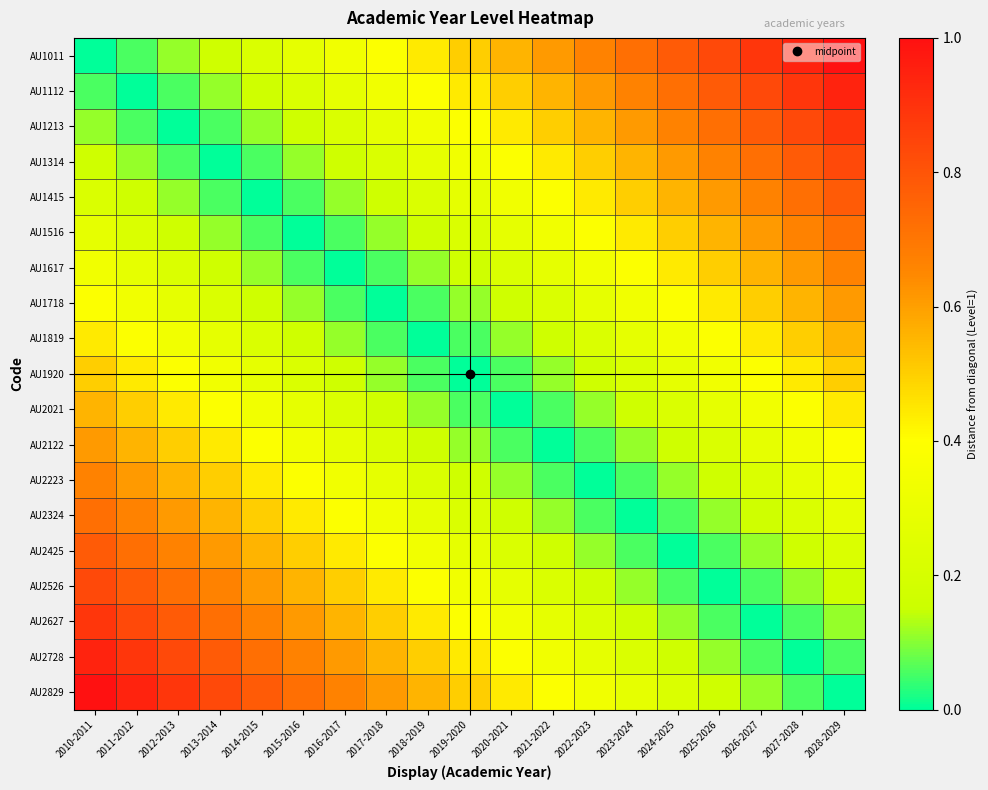

Reading right to left, transcribe all the data shown in this chart.

AU1011: 2028-2029=1.0	2027-2028=0.9	2026-2027=0.9	2025-2026=0.8	2024-2025=0.8	2023-2024=0.7	2022-2023=0.7	2021-2022=0.6	2020-2021=0.6	2019-2020=0.5	2018-2019=0.4	2017-2018=0.4	2016-2017=0.3	2015-2016=0.3	2014-2015=0.2	2013-2014=0.2	2012-2013=0.1	2011-2012=0.1	2010-2011=0.0
AU1112: 2028-2029=0.9	2027-2028=0.9	2026-2027=0.8	2025-2026=0.8	2024-2025=0.7	2023-2024=0.7	2022-2023=0.6	2021-2022=0.6	2020-2021=0.5	2019-2020=0.4	2018-2019=0.4	2017-2018=0.3	2016-2017=0.3	2015-2016=0.2	2014-2015=0.2	2013-2014=0.1	2012-2013=0.1	2011-2012=0.0	2010-2011=0.1
AU1213: 2028-2029=0.9	2027-2028=0.8	2026-2027=0.8	2025-2026=0.7	2024-2025=0.7	2023-2024=0.6	2022-2023=0.6	2021-2022=0.5	2020-2021=0.4	2019-2020=0.4	2018-2019=0.3	2017-2018=0.3	2016-2017=0.2	2015-2016=0.2	2014-2015=0.1	2013-2014=0.1	2012-2013=0.0	2011-2012=0.1	2010-2011=0.1
AU1314: 2028-2029=0.8	2027-2028=0.8	2026-2027=0.7	2025-2026=0.7	2024-2025=0.6	2023-2024=0.6	2022-2023=0.5	2021-2022=0.4	2020-2021=0.4	2019-2020=0.3	2018-2019=0.3	2017-2018=0.2	2016-2017=0.2	2015-2016=0.1	2014-2015=0.1	2013-2014=0.0	2012-2013=0.1	2011-2012=0.1	2010-2011=0.2
AU1415: 2028-2029=0.8	2027-2028=0.7	2026-2027=0.7	2025-2026=0.6	2024-2025=0.6	2023-2024=0.5	2022-2023=0.4	2021-2022=0.4	2020-2021=0.3	2019-2020=0.3	2018-2019=0.2	2017-2018=0.2	2016-2017=0.1	2015-2016=0.1	2014-2015=0.0	2013-2014=0.1	2012-2013=0.1	2011-2012=0.2	2010-2011=0.2
AU1516: 2028-2029=0.7	2027-2028=0.7	2026-2027=0.6	2025-2026=0.6	2024-2025=0.5	2023-2024=0.4	2022-2023=0.4	2021-2022=0.3	2020-2021=0.3	2019-2020=0.2	2018-2019=0.2	2017-2018=0.1	2016-2017=0.1	2015-2016=0.0	2014-2015=0.1	2013-2014=0.1	2012-2013=0.2	2011-2012=0.2	2010-2011=0.3
AU1617: 2028-2029=0.7	2027-2028=0.6	2026-2027=0.6	2025-2026=0.5	2024-2025=0.4	2023-2024=0.4	2022-2023=0.3	2021-2022=0.3	2020-2021=0.2	2019-2020=0.2	2018-2019=0.1	2017-2018=0.1	2016-2017=0.0	2015-2016=0.1	2014-2015=0.1	2013-2014=0.2	2012-2013=0.2	2011-2012=0.3	2010-2011=0.3
AU1718: 2028-2029=0.6	2027-2028=0.6	2026-2027=0.5	2025-2026=0.4	2024-2025=0.4	2023-2024=0.3	2022-2023=0.3	2021-2022=0.2	2020-2021=0.2	2019-2020=0.1	2018-2019=0.1	2017-2018=0.0	2016-2017=0.1	2015-2016=0.1	2014-2015=0.2	2013-2014=0.2	2012-2013=0.3	2011-2012=0.3	2010-2011=0.4
AU1819: 2028-2029=0.6	2027-2028=0.5	2026-2027=0.4	2025-2026=0.4	2024-2025=0.3	2023-2024=0.3	2022-2023=0.2	2021-2022=0.2	2020-2021=0.1	2019-2020=0.1	2018-2019=0.0	2017-2018=0.1	2016-2017=0.1	2015-2016=0.2	2014-2015=0.2	2013-2014=0.3	2012-2013=0.3	2011-2012=0.4	2010-2011=0.4
AU1920: 2028-2029=0.5	2027-2028=0.4	2026-2027=0.4	2025-2026=0.3	2024-2025=0.3	2023-2024=0.2	2022-2023=0.2	2021-2022=0.1	2020-2021=0.1	2019-2020=0.0	2018-2019=0.1	2017-2018=0.1	2016-2017=0.2	2015-2016=0.2	2014-2015=0.3	2013-2014=0.3	2012-2013=0.4	2011-2012=0.4	2010-2011=0.5
AU2021: 2028-2029=0.4	2027-2028=0.4	2026-2027=0.3	2025-2026=0.3	2024-2025=0.2	2023-2024=0.2	2022-2023=0.1	2021-2022=0.1	2020-2021=0.0	2019-2020=0.1	2018-2019=0.1	2017-2018=0.2	2016-2017=0.2	2015-2016=0.3	2014-2015=0.3	2013-2014=0.4	2012-2013=0.4	2011-2012=0.5	2010-2011=0.6
AU2122: 2028-2029=0.4	2027-2028=0.3	2026-2027=0.3	2025-2026=0.2	2024-2025=0.2	2023-2024=0.1	2022-2023=0.1	2021-2022=0.0	2020-2021=0.1	2019-2020=0.1	2018-2019=0.2	2017-2018=0.2	2016-2017=0.3	2015-2016=0.3	2014-2015=0.4	2013-2014=0.4	2012-2013=0.5	2011-2012=0.6	2010-2011=0.6
AU2223: 2028-2029=0.3	2027-2028=0.3	2026-2027=0.2	2025-2026=0.2	2024-2025=0.1	2023-2024=0.1	2022-2023=0.0	2021-2022=0.1	2020-2021=0.1	2019-2020=0.2	2018-2019=0.2	2017-2018=0.3	2016-2017=0.3	2015-2016=0.4	2014-2015=0.4	2013-2014=0.5	2012-2013=0.6	2011-2012=0.6	2010-2011=0.7
AU2324: 2028-2029=0.3	2027-2028=0.2	2026-2027=0.2	2025-2026=0.1	2024-2025=0.1	2023-2024=0.0	2022-2023=0.1	2021-2022=0.1	2020-2021=0.2	2019-2020=0.2	2018-2019=0.3	2017-2018=0.3	2016-2017=0.4	2015-2016=0.4	2014-2015=0.5	2013-2014=0.6	2012-2013=0.6	2011-2012=0.7	2010-2011=0.7
AU2425: 2028-2029=0.2	2027-2028=0.2	2026-2027=0.1	2025-2026=0.1	2024-2025=0.0	2023-2024=0.1	2022-2023=0.1	2021-2022=0.2	2020-2021=0.2	2019-2020=0.3	2018-2019=0.3	2017-2018=0.4	2016-2017=0.4	2015-2016=0.5	2014-2015=0.6	2013-2014=0.6	2012-2013=0.7	2011-2012=0.7	2010-2011=0.8
AU2526: 2028-2029=0.2	2027-2028=0.1	2026-2027=0.1	2025-2026=0.0	2024-2025=0.1	2023-2024=0.1	2022-2023=0.2	2021-2022=0.2	2020-2021=0.3	2019-2020=0.3	2018-2019=0.4	2017-2018=0.4	2016-2017=0.5	2015-2016=0.6	2014-2015=0.6	2013-2014=0.7	2012-2013=0.7	2011-2012=0.8	2010-2011=0.8
AU2627: 2028-2029=0.1	2027-2028=0.1	2026-2027=0.0	2025-2026=0.1	2024-2025=0.1	2023-2024=0.2	2022-2023=0.2	2021-2022=0.3	2020-2021=0.3	2019-2020=0.4	2018-2019=0.4	2017-2018=0.5	2016-2017=0.6	2015-2016=0.6	2014-2015=0.7	2013-2014=0.7	2012-2013=0.8	2011-2012=0.8	2010-2011=0.9
AU2728: 2028-2029=0.1	2027-2028=0.0	2026-2027=0.1	2025-2026=0.1	2024-2025=0.2	2023-2024=0.2	2022-2023=0.3	2021-2022=0.3	2020-2021=0.4	2019-2020=0.4	2018-2019=0.5	2017-2018=0.6	2016-2017=0.6	2015-2016=0.7	2014-2015=0.7	2013-2014=0.8	2012-2013=0.8	2011-2012=0.9	2010-2011=0.9
AU2829: 2028-2029=0.0	2027-2028=0.1	2026-2027=0.1	2025-2026=0.2	2024-2025=0.2	2023-2024=0.3	2022-2023=0.3	2021-2022=0.4	2020-2021=0.4	2019-2020=0.5	2018-2019=0.6	2017-2018=0.6	2016-2017=0.7	2015-2016=0.7	2014-2015=0.8	2013-2014=0.8	2012-2013=0.9	2011-2012=0.9	2010-2011=1.0